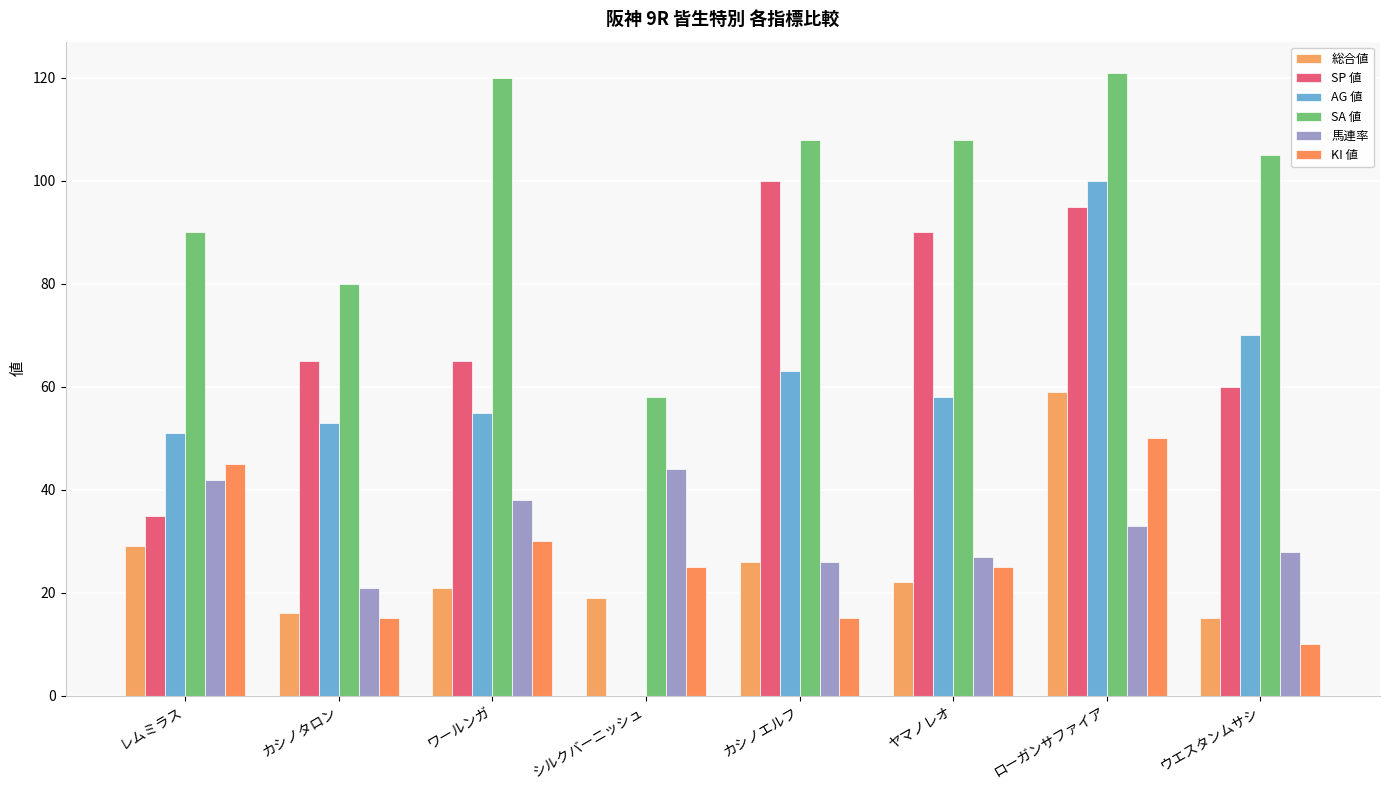

At which label is 馬連率 closest to 32?

ローガンサファイア